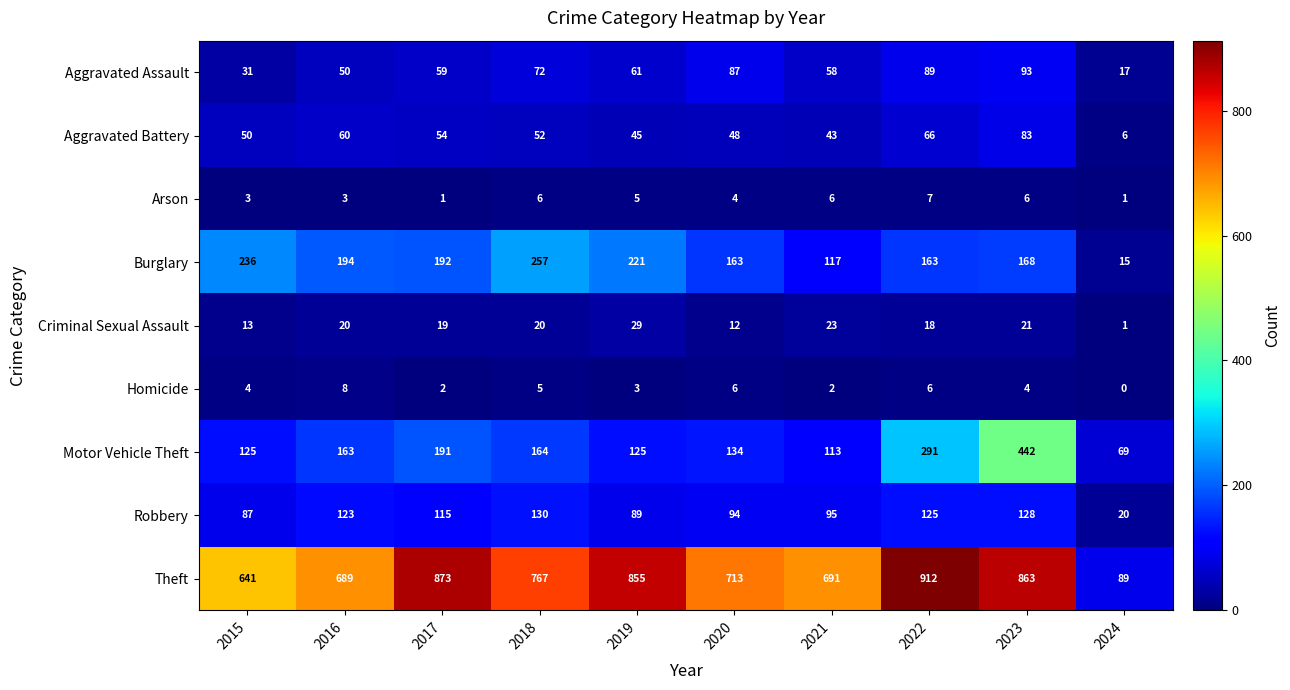

What is the difference between the highest and lowest values at 2017?

872